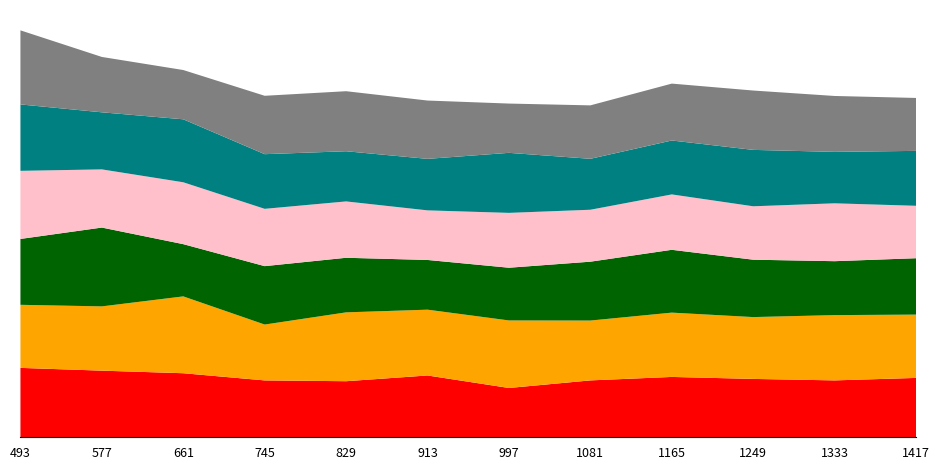

Reading left to right, transcribe all the data shown in this chart.

s1: 1.4	1.3	1.3	1.1	1.1	1.2	1.0	1.1	1.2	1.2	1.1	1.2
s2: 1.3	1.3	1.6	1.1	1.4	1.3	1.4	1.2	1.3	1.2	1.3	1.3
s3: 1.3	1.6	1.1	1.2	1.1	1.0	1.1	1.2	1.3	1.2	1.1	1.1
s4: 1.4	1.2	1.3	1.2	1.1	1.0	1.1	1.1	1.1	1.1	1.2	1.1
s5: 1.3	1.2	1.3	1.1	1.0	1.0	1.2	1.0	1.1	1.1	1.0	1.1
s6: 1.5	1.1	1.0	1.2	1.2	1.2	1.0	1.1	1.1	1.2	1.1	1.1